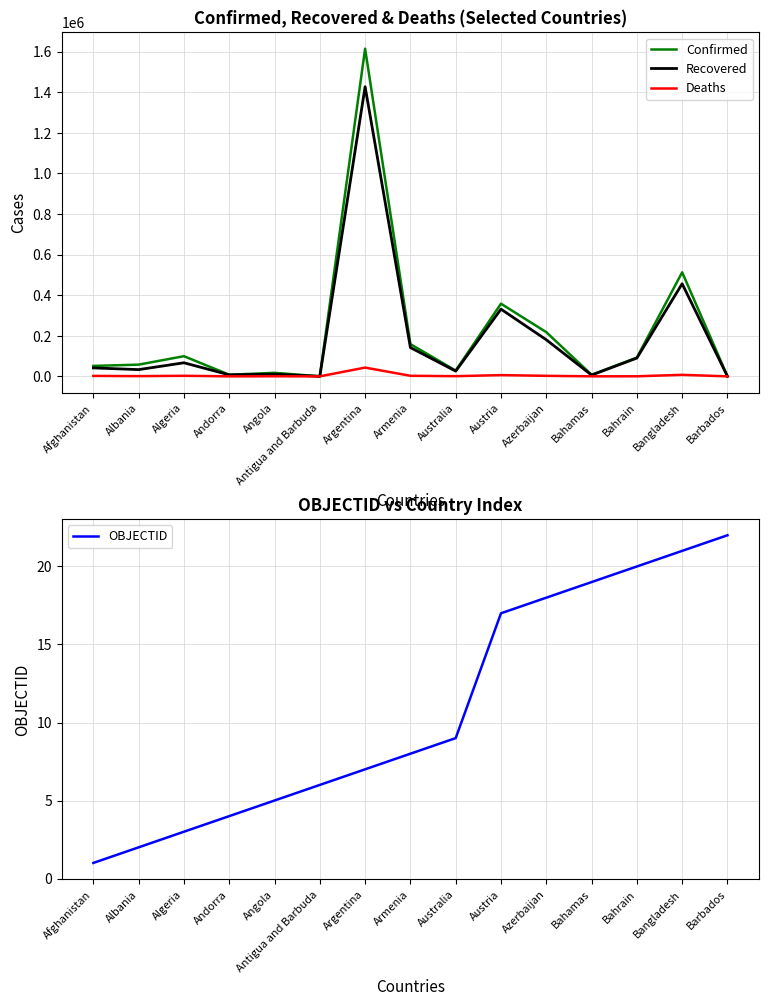

Rank the series at Algeria from lowest to highest value.

OBJECTID, Deaths, Recovered, Confirmed